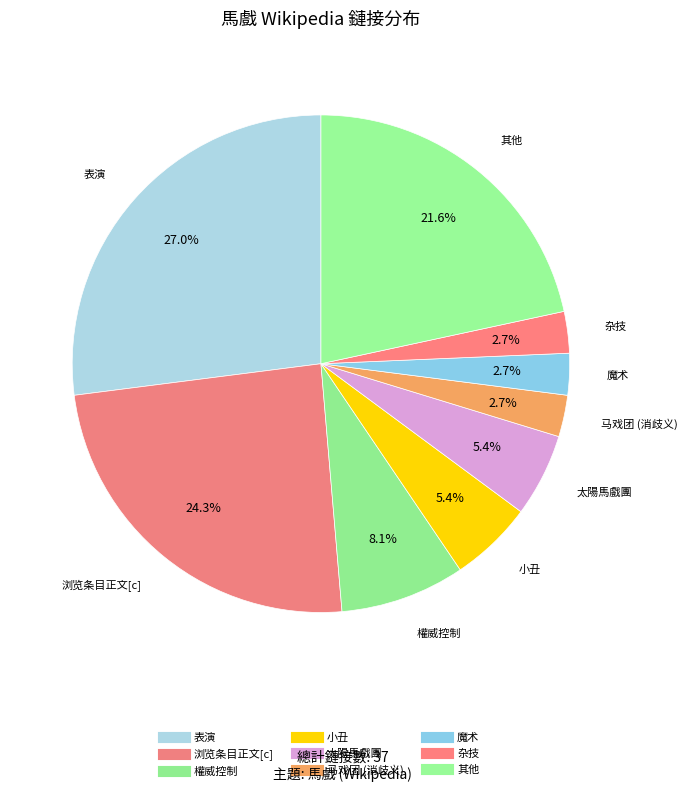

Count the number of slices in the pie.

9